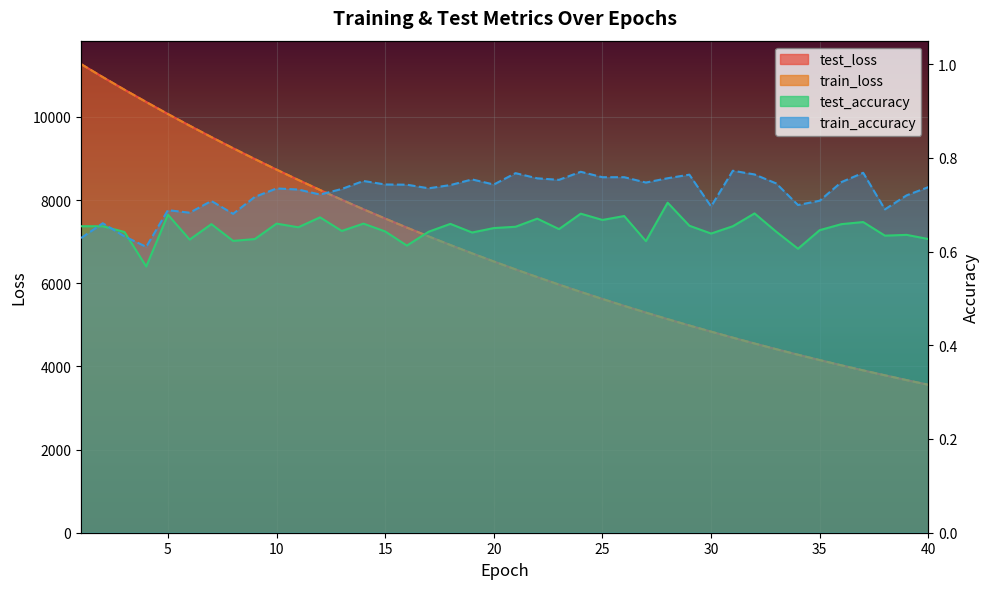

At which category does test_accuracy reach its first local peak?

5